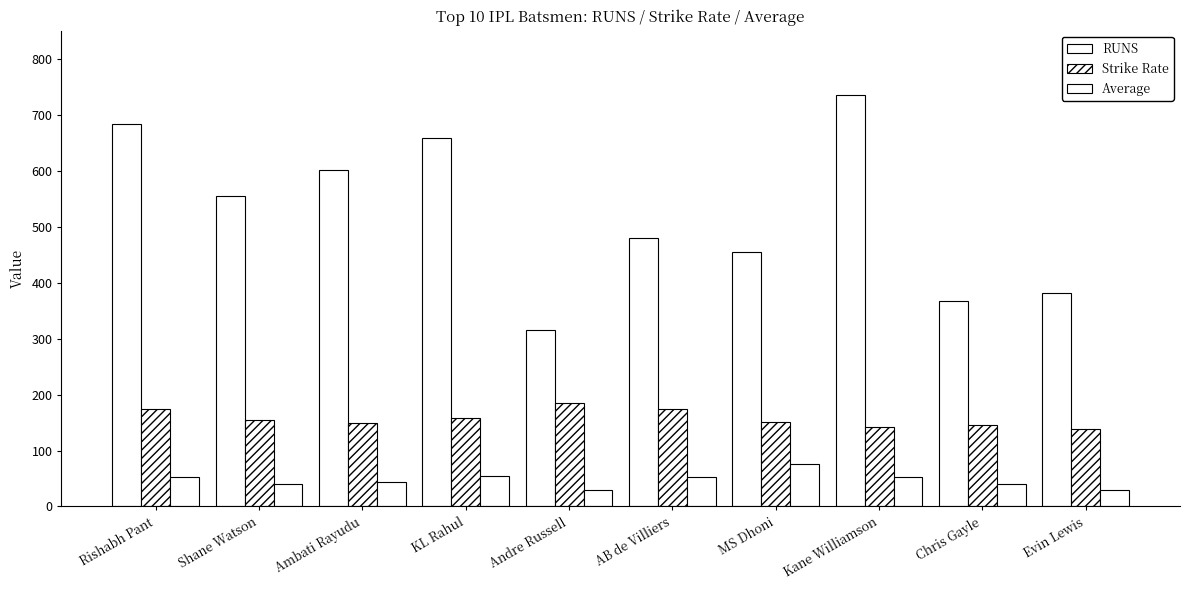

Reading left to right, list all the values displayed in this chart.

RUNS: 684.0	555.0	602.0	659.0	316.0	480.0	455.0	735.0	368.0	382.0
Strike Rate: 173.6	154.6	149.8	158.4	184.8	174.5	150.7	142.4	146.0	138.4
Average: 52.6	39.6	43.0	54.9	28.7	53.3	75.8	52.5	40.9	29.4